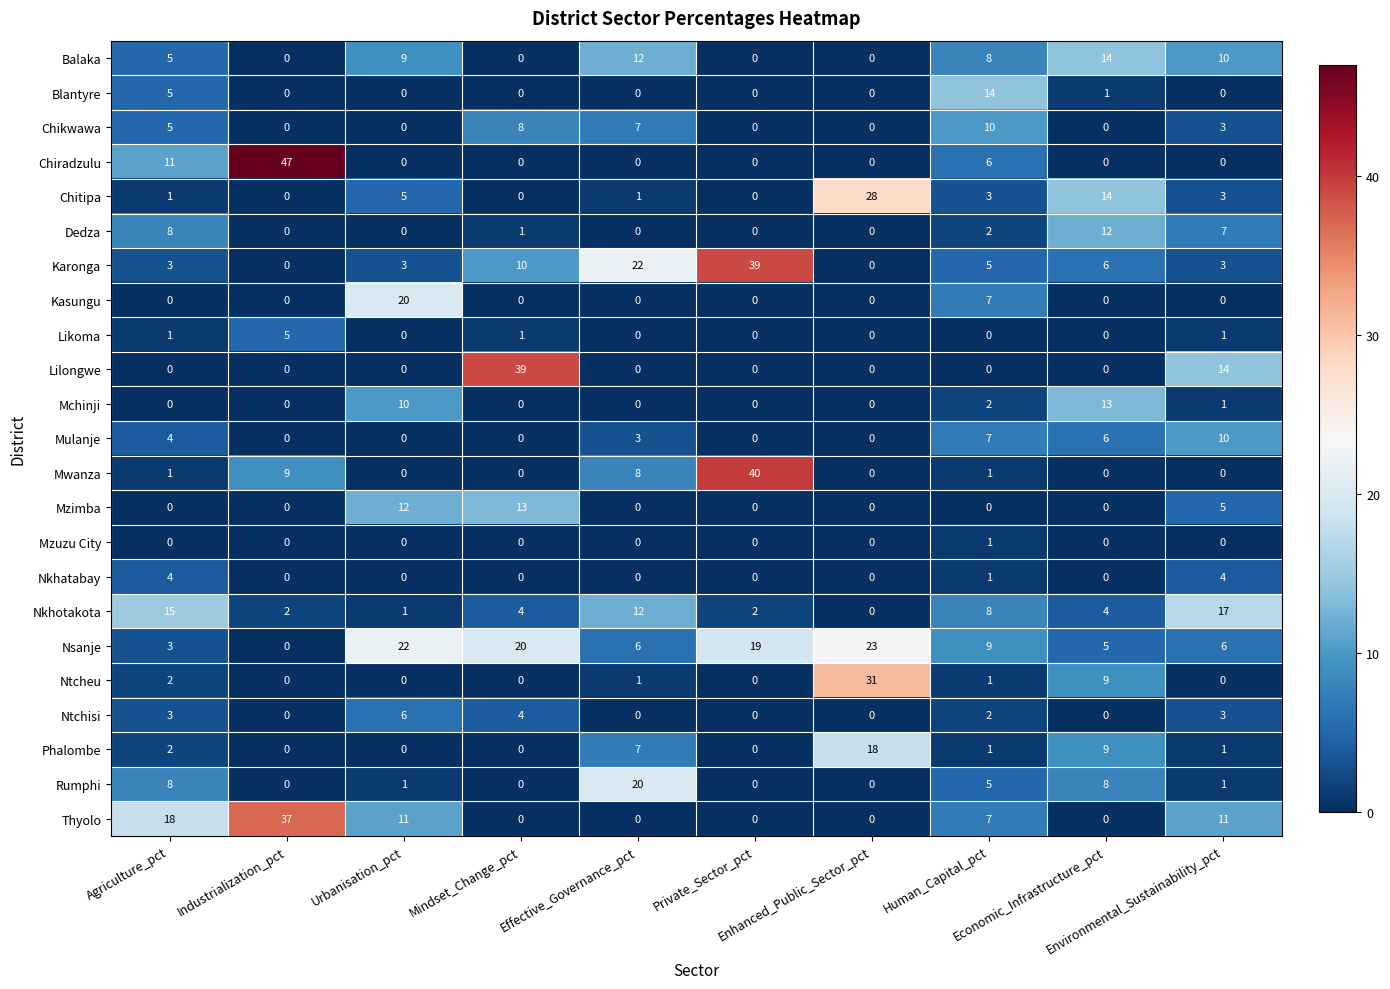

How many Nkhatabay values are between 0 and 1?

8